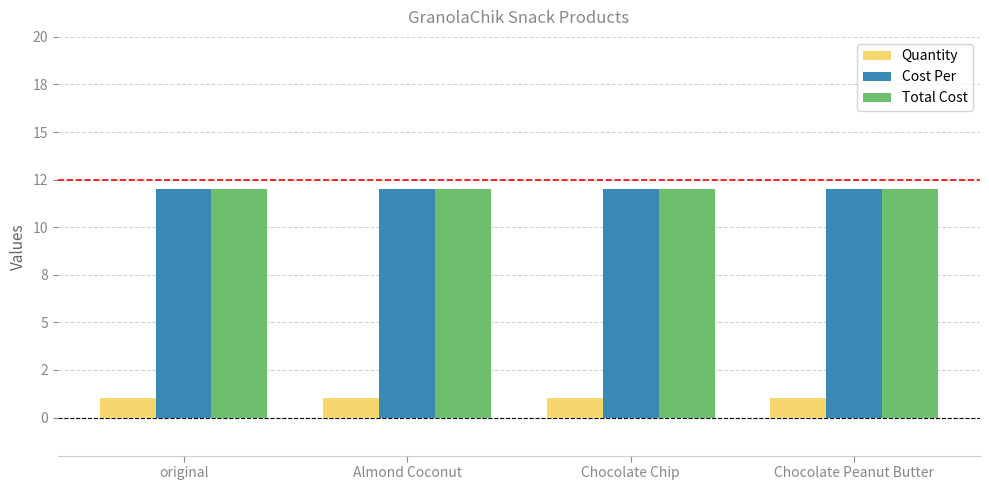

At Almond Coconut, list the series in order from smallest to largest.

Quantity, Cost Per, Total Cost